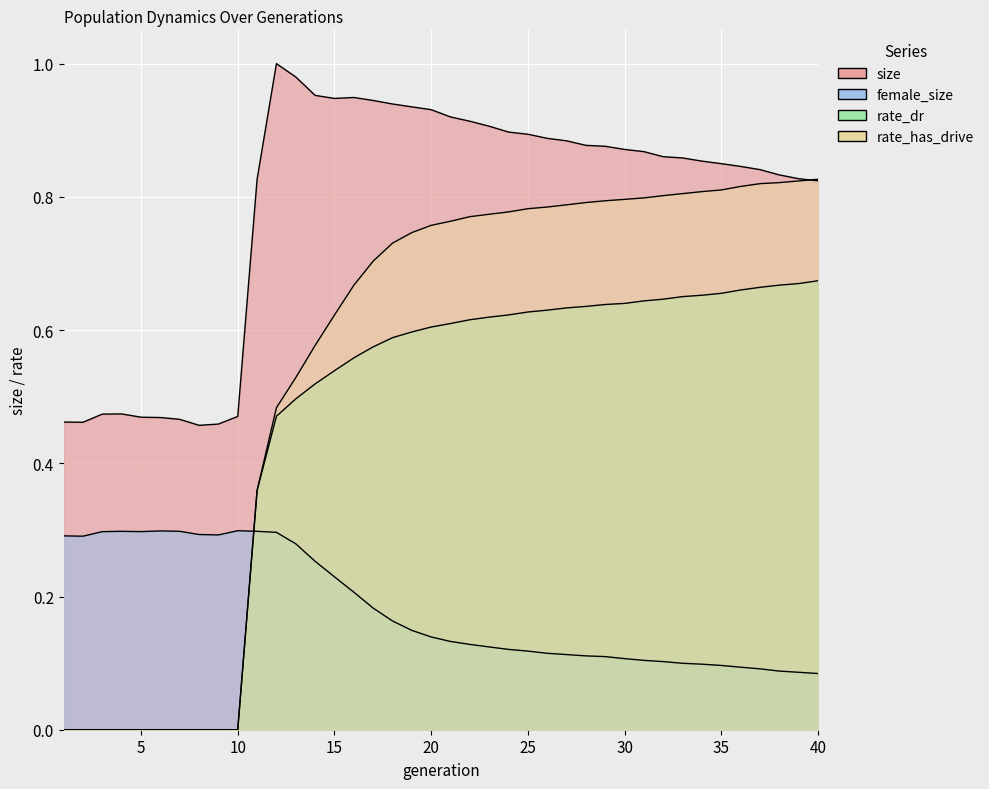

How many series are shown in this chart?

4